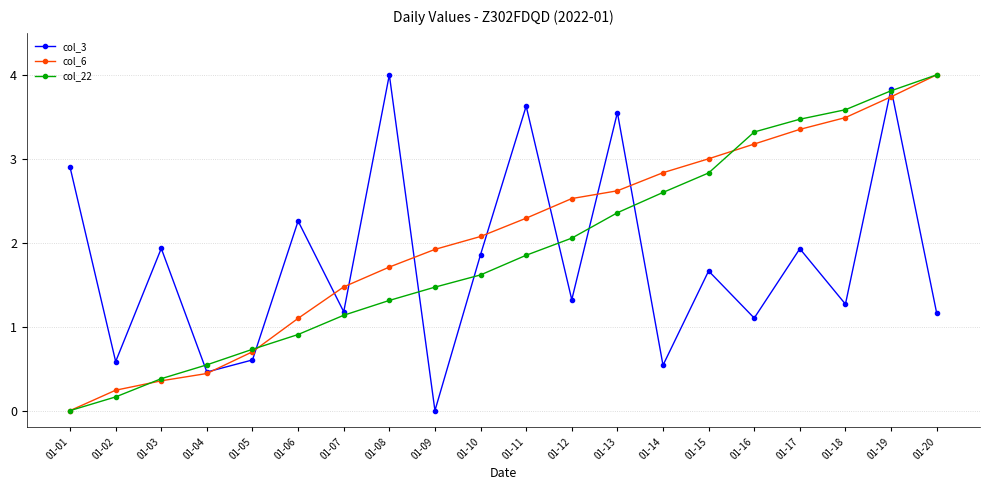

Does the chart display data point markers on the line(s)?

Yes